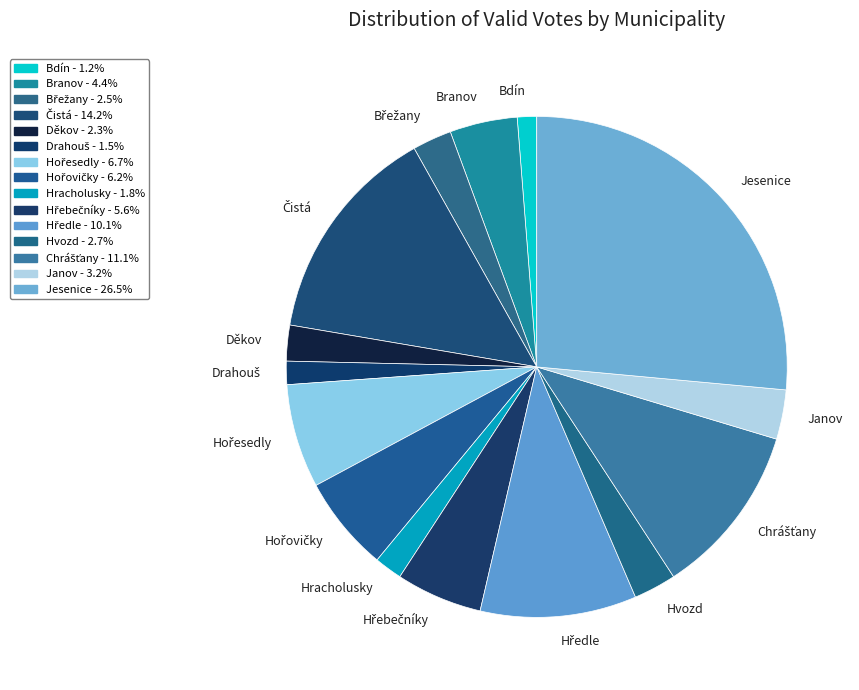

Is Bdín the majority of the pie?

No